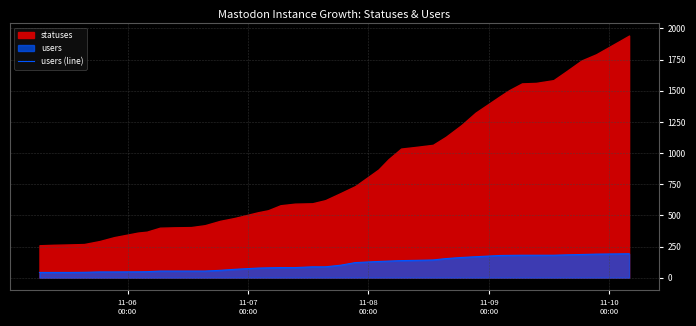

Reading left to right, transcribe all the data shown in this chart.

42	42	42	43	46	46	47	48	53	53	53	53	59	67	77	79	81	81	87	87	100	121	130	133	137	139	142	153	162	168	178	179	180	180	180	183	186	189	191	192